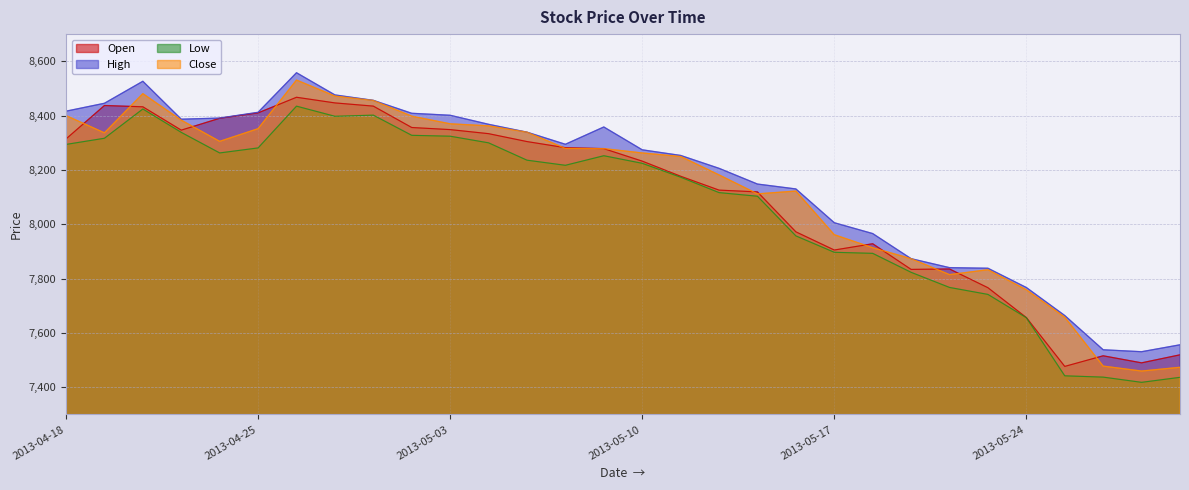

In Close, how many points are lower than both neighbors (excluding endpoints)?

5